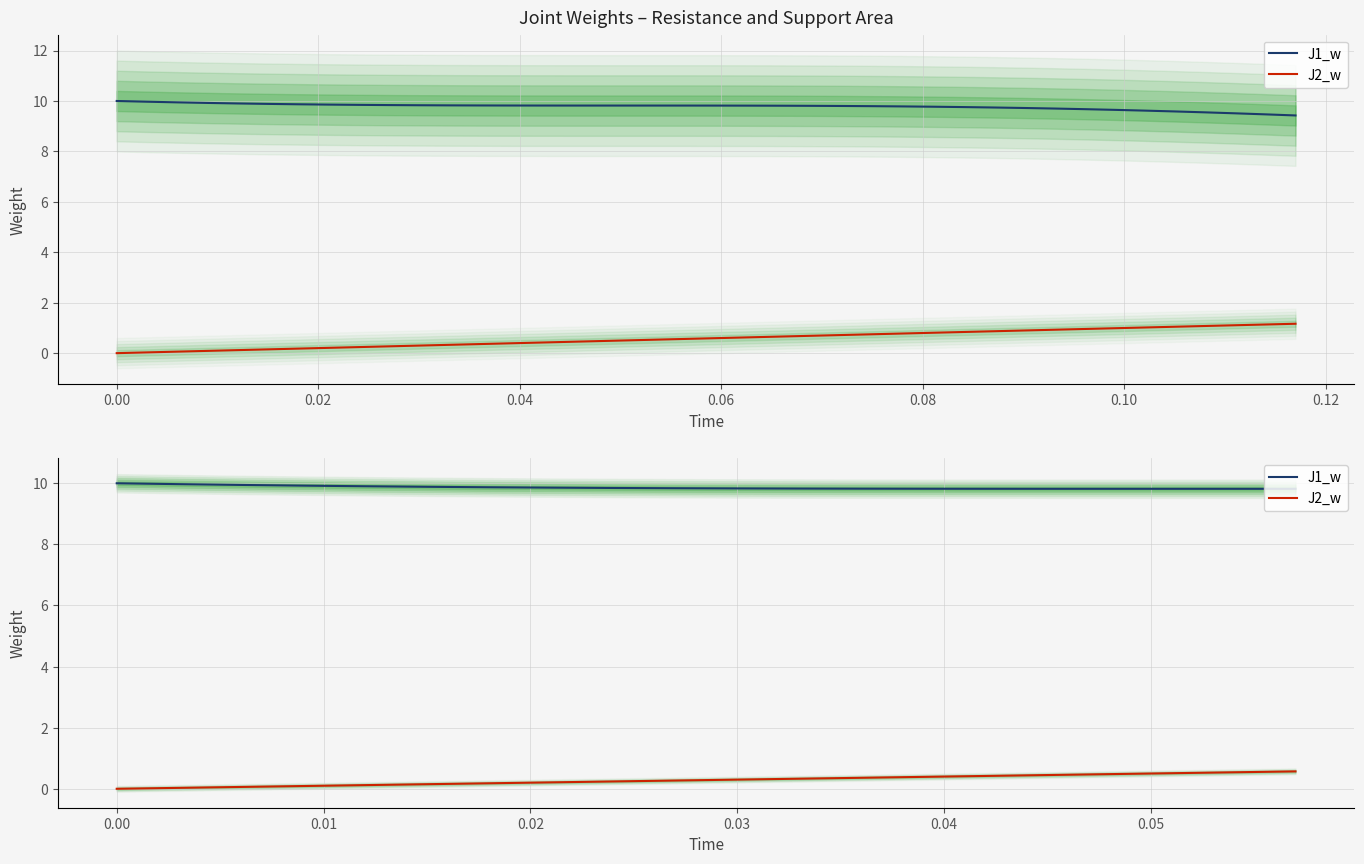

How many lines are shown in the chart?

2